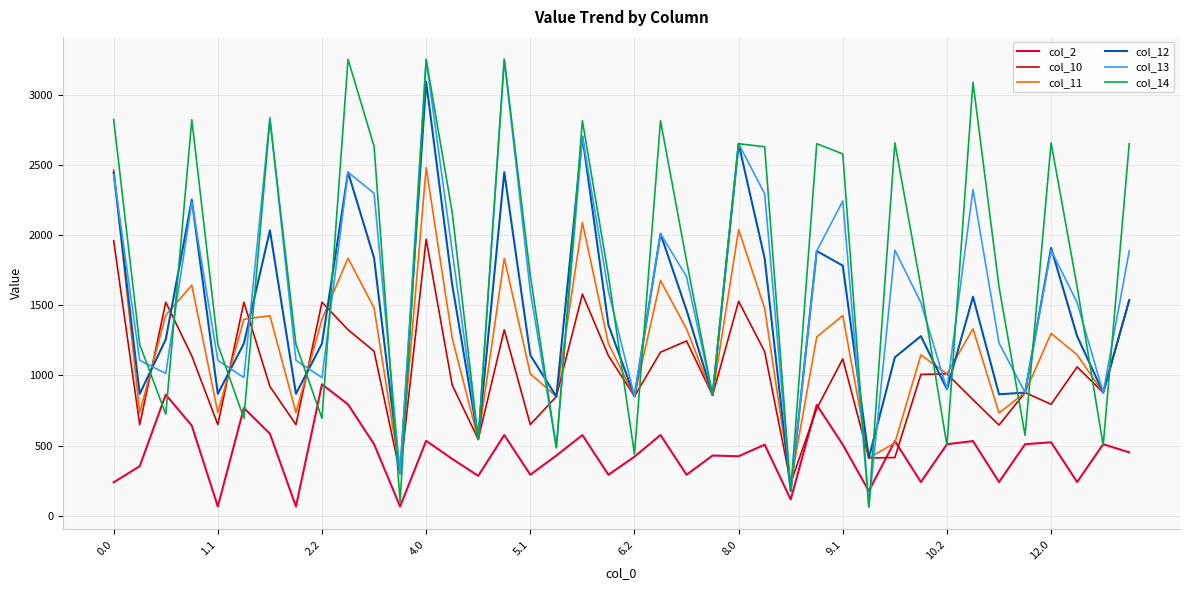

What is the minimum value for col_12?

174.3